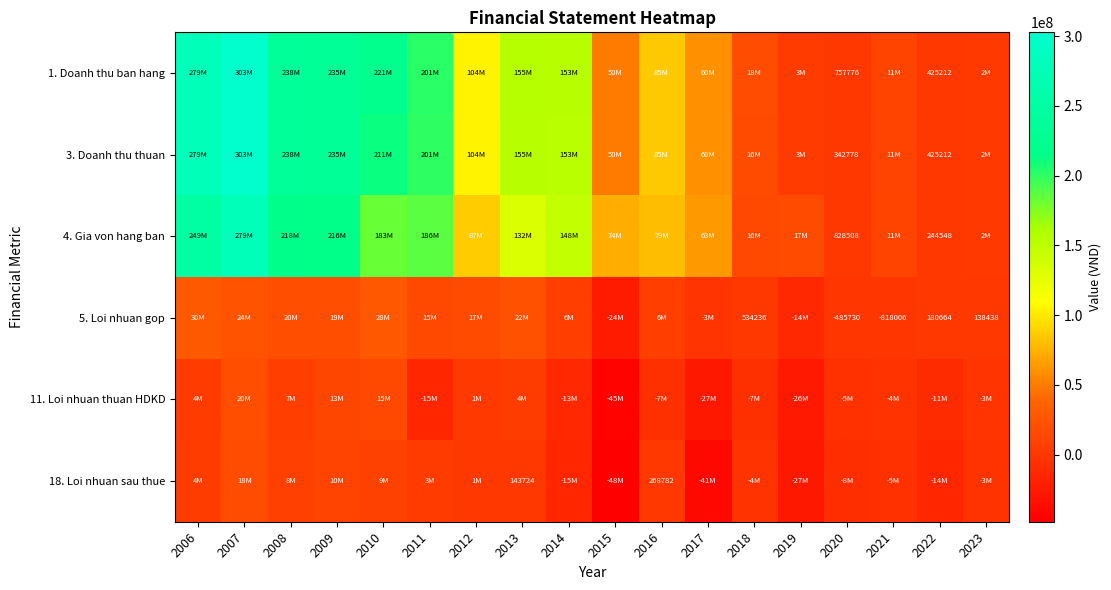

At which category is the sum across all series the highest?

2007